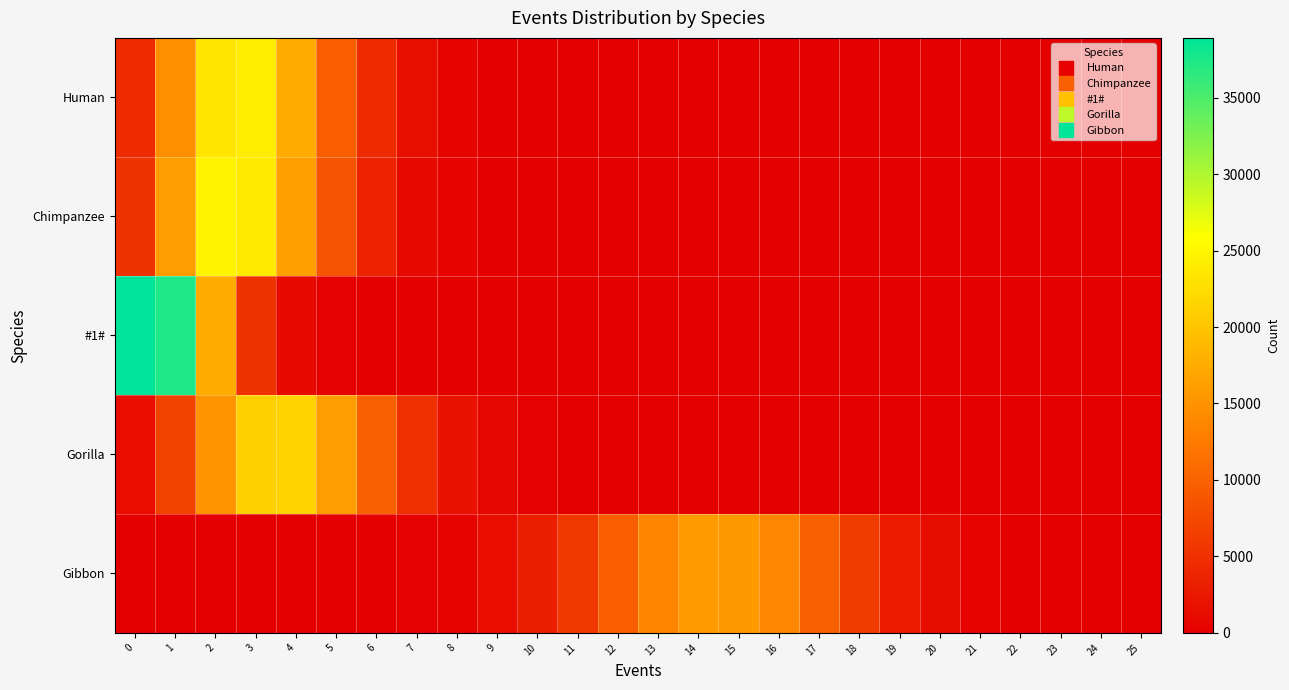

Reading left to right, list all the values displayed in this chart.

Human: 0=4432	1=14531	2=23377	3=24038	4=17438	5=9616	6=4314	7=1607	8=481	9=137	10=22	11=7	12=0	13=0	14=0	15=0	16=0	17=0	18=0	19=0	20=0	21=0	22=0	23=0	24=0	25=0
Chimpanzee: 0=5249	1=16096	2=24710	3=23765	4=16310	5=8650	6=3578	7=1203	8=356	9=68	10=13	11=2	12=0	13=0	14=0	15=0	16=0	17=0	18=0	19=0	20=0	21=0	22=0	23=0	24=0	25=0
#1#: 0=38904	1=37252	2=17339	3=5200	4=1090	5=186	6=26	7=3	8=0	9=0	10=0	11=0	12=0	13=0	14=0	15=0	16=0	17=0	18=0	19=0	20=0	21=0	22=0	23=0	24=0	25=0
Gorilla: 0=1506	1=6824	2=15117	3=21253	4=21386	5=15993	6=10017	7=4970	8=1955	9=692	10=215	11=59	12=11	13=2	14=0	15=0	16=0	17=0	18=0	19=0	20=0	21=0	22=0	23=0	24=0	25=0
Gibbon: 0=0	1=0	2=0	3=0	4=2	5=8	6=45	7=180	8=595	9=1412	10=3086	11=5888	12=9645	13=13386	14=15681	15=15531	16=13804	17=9842	18=6127	19=3014	20=1239	21=384	22=107	23=20	24=3	25=1